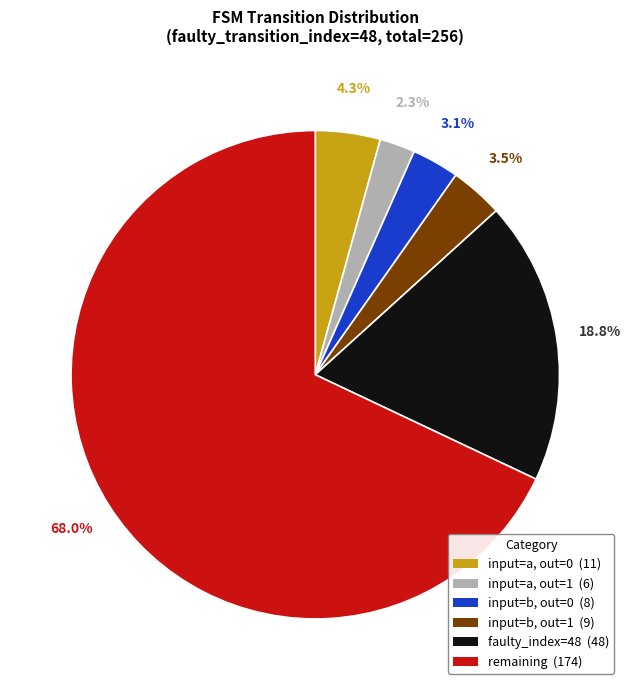

Is there any slice that represents more than half of the pie?

Yes